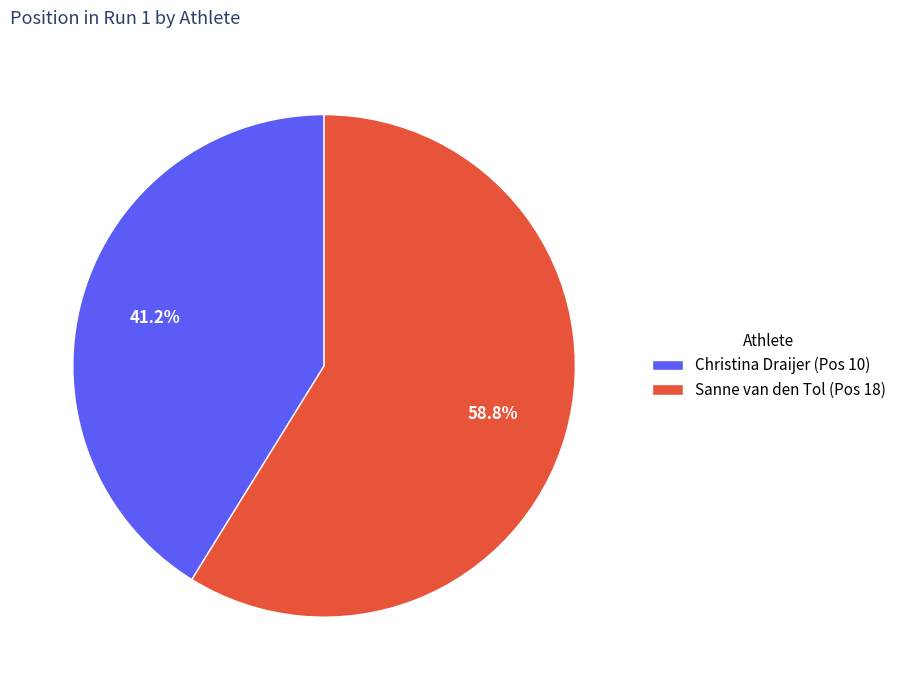

Count the number of slices in the pie.

2